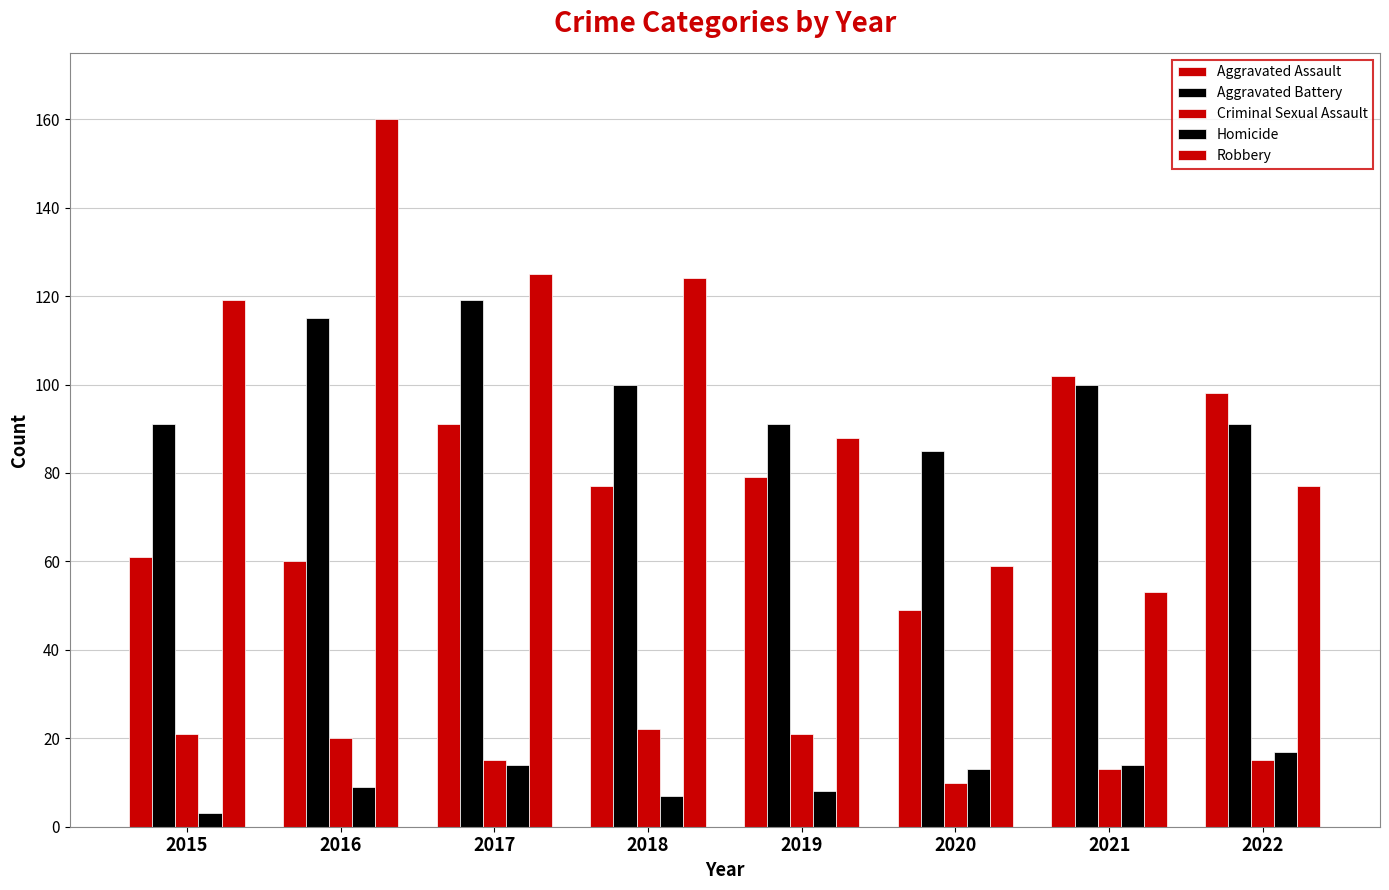

At 2021, list the series in order from smallest to largest.

Criminal Sexual Assault, Homicide, Robbery, Aggravated Battery, Aggravated Assault